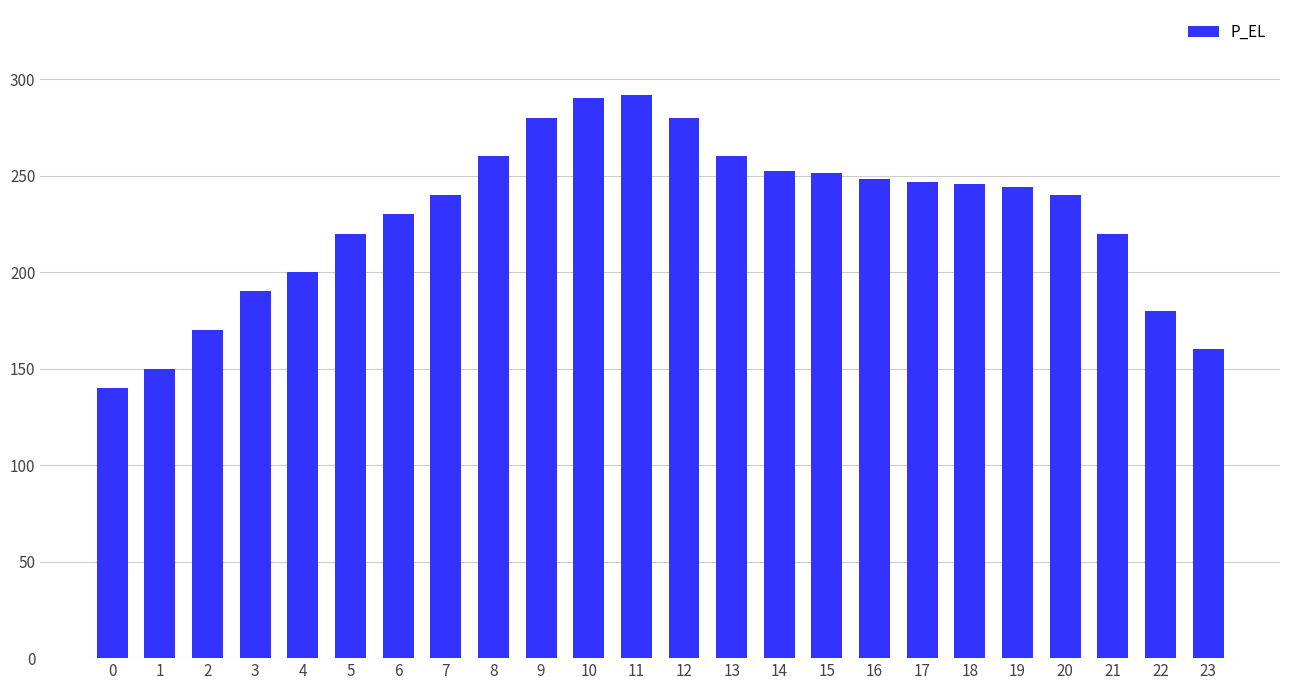

What is the smallest value displayed?

140.0